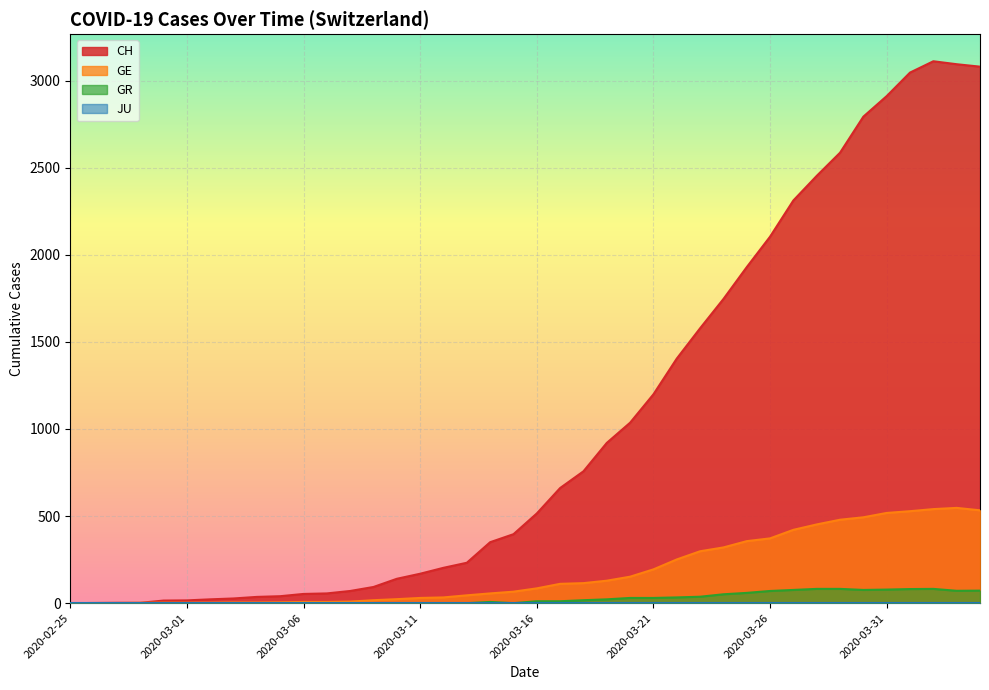

The GR series shows 0 at 2020-03-10. True or false?

True